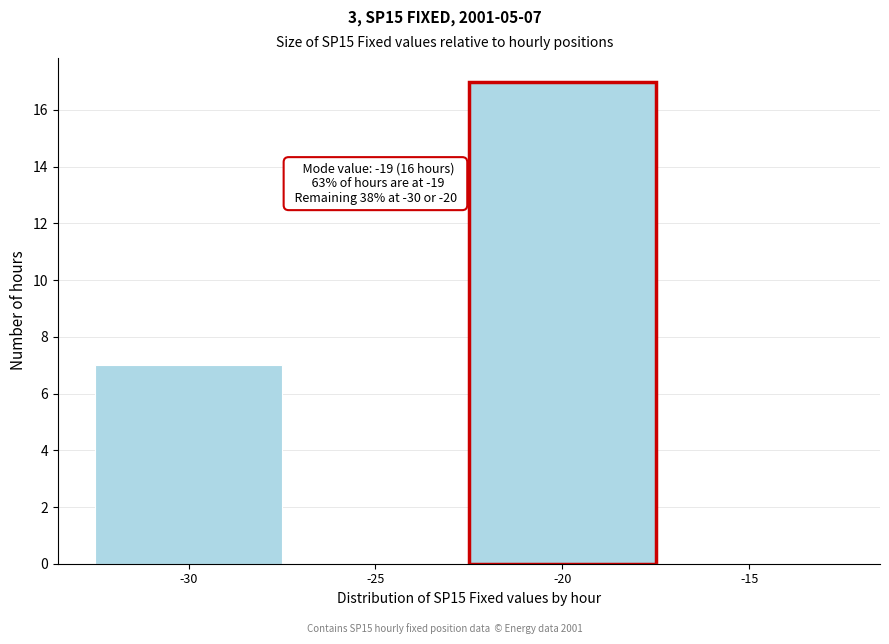

Over which range of the x-axis is the bar tallest?

-22.5 to -17.5